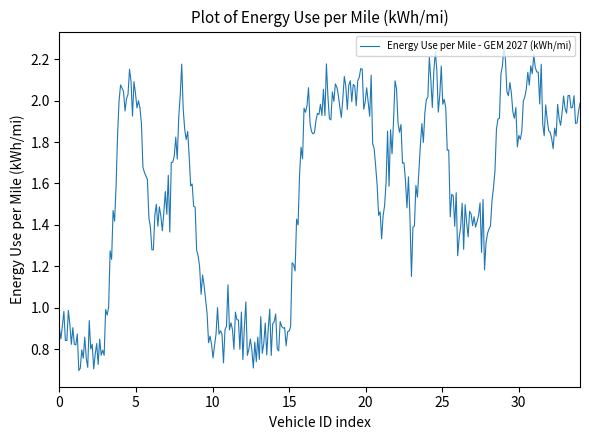

Where is the data nearest to the value 1?

12